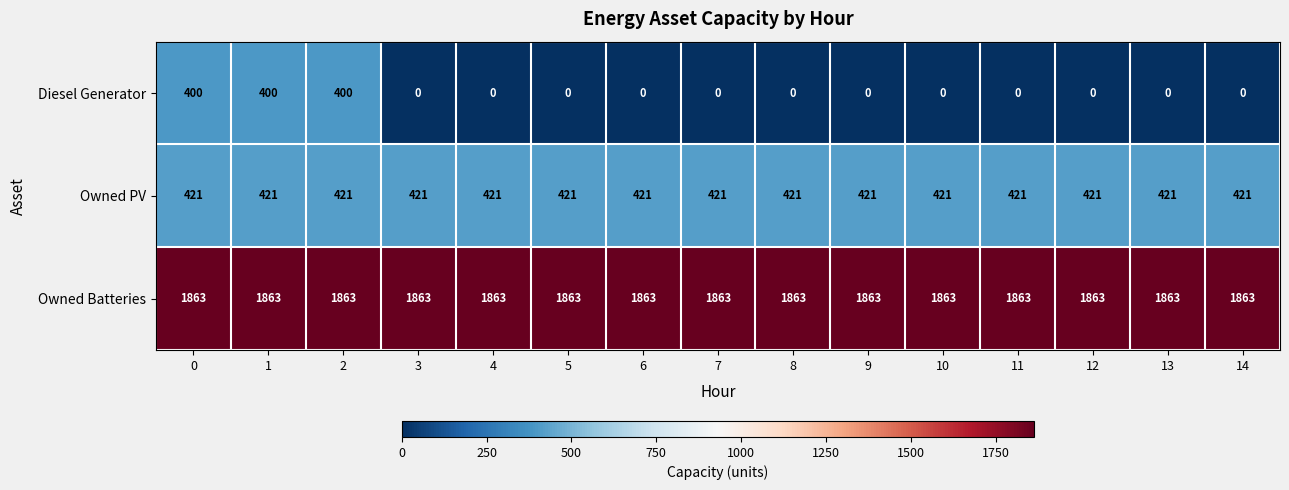

At how many categories does at least one series exceed 639?

15